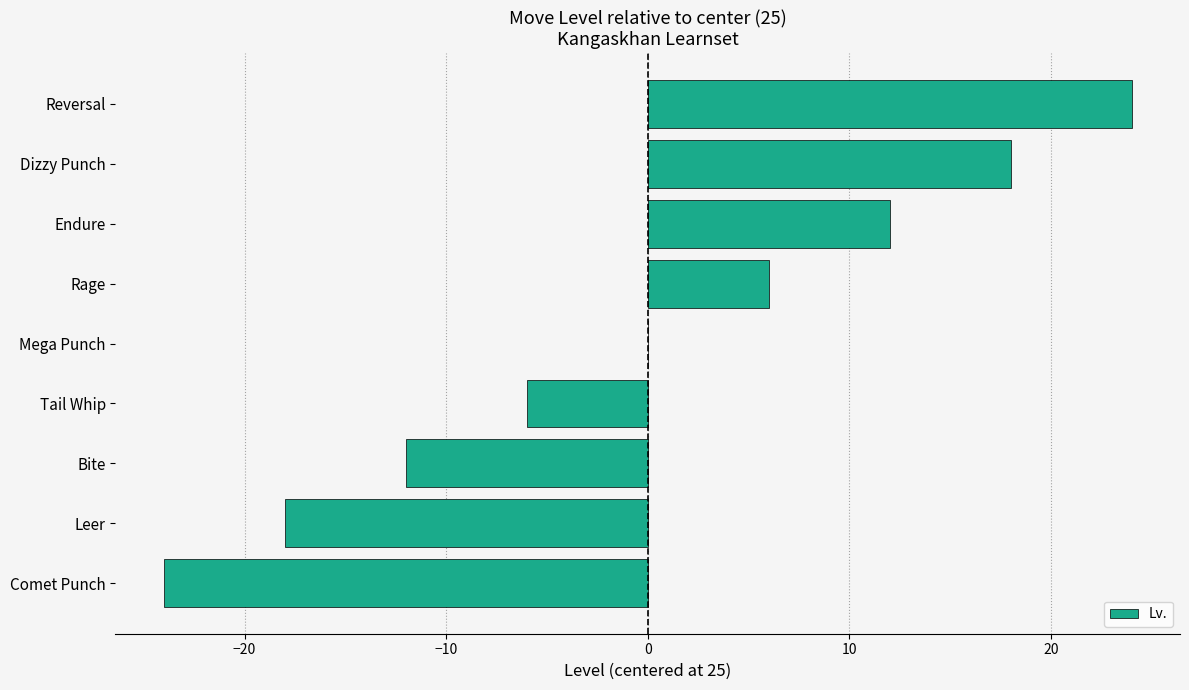

Reading bottom to top, extract all data points from this chart.

Comet Punch=-24	Leer=-18	Bite=-12	Tail Whip=-6	Mega Punch=0	Rage=6	Endure=12	Dizzy Punch=18	Reversal=24